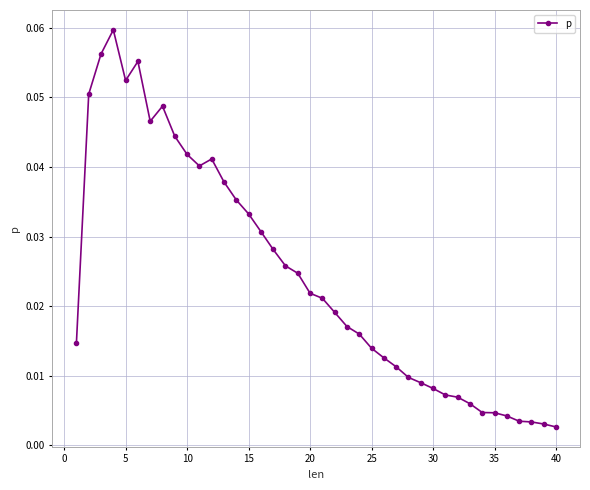

How many series are shown in this chart?

1